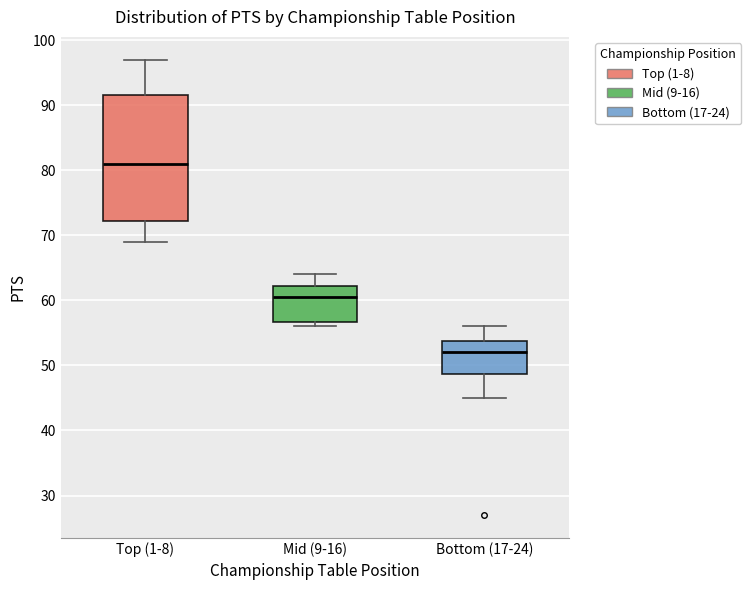

Reading left to right, transcribe this box plot: for each box, give where its median line is, the range the box spans, and where its two whiskers end, as read against the y-axis. The values are not printed on the chart, so give them approximately, as read against the axis.

Top (1-8): median 81, box 72 to 92, whiskers 69 to 97
Mid (9-16): median 61, box 57 to 62, whiskers 56 to 64
Bottom (17-24): median 52, box 49 to 54, whiskers 45 to 56